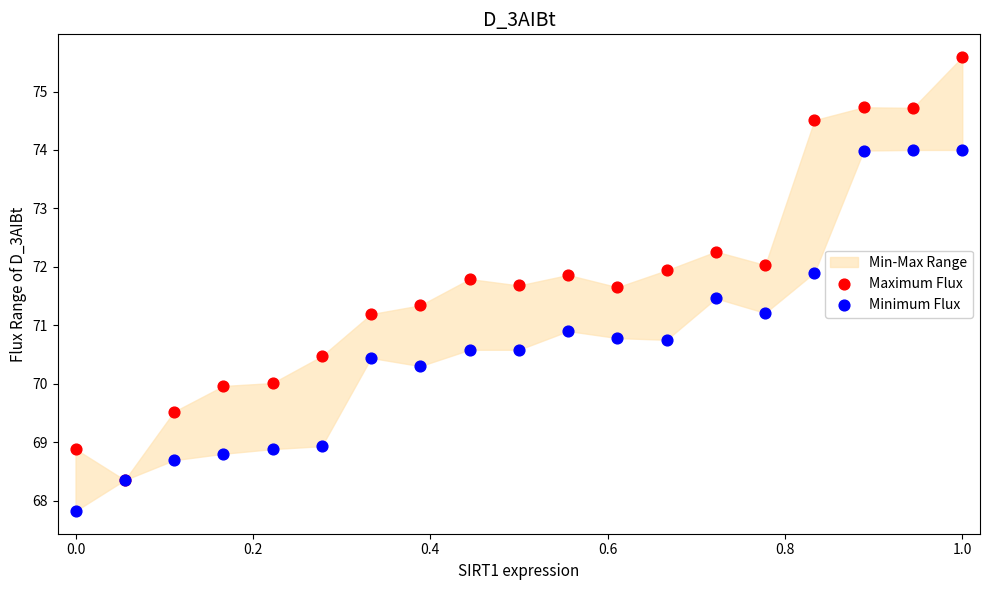

Which series reaches the maximum Y coordinate?

Maximum Flux